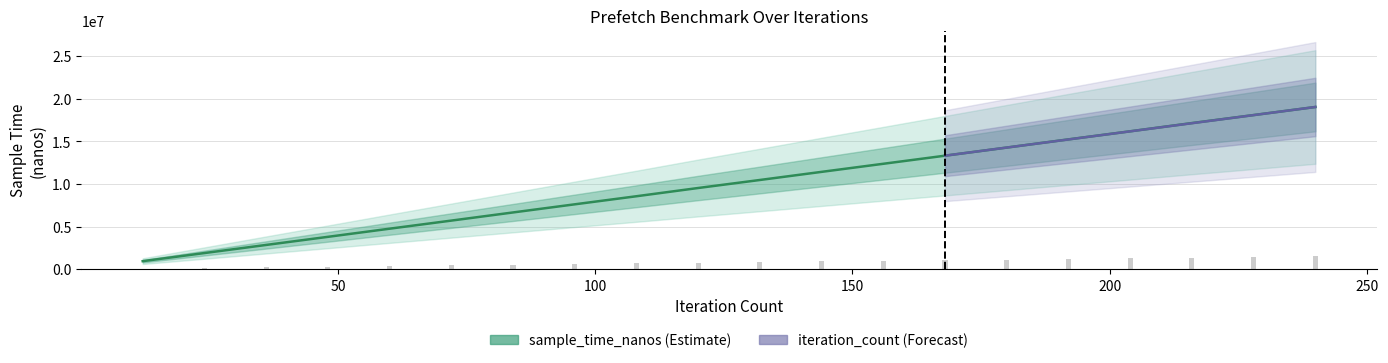

The iteration_count series shows 749956.1 at 72. True or false?

False